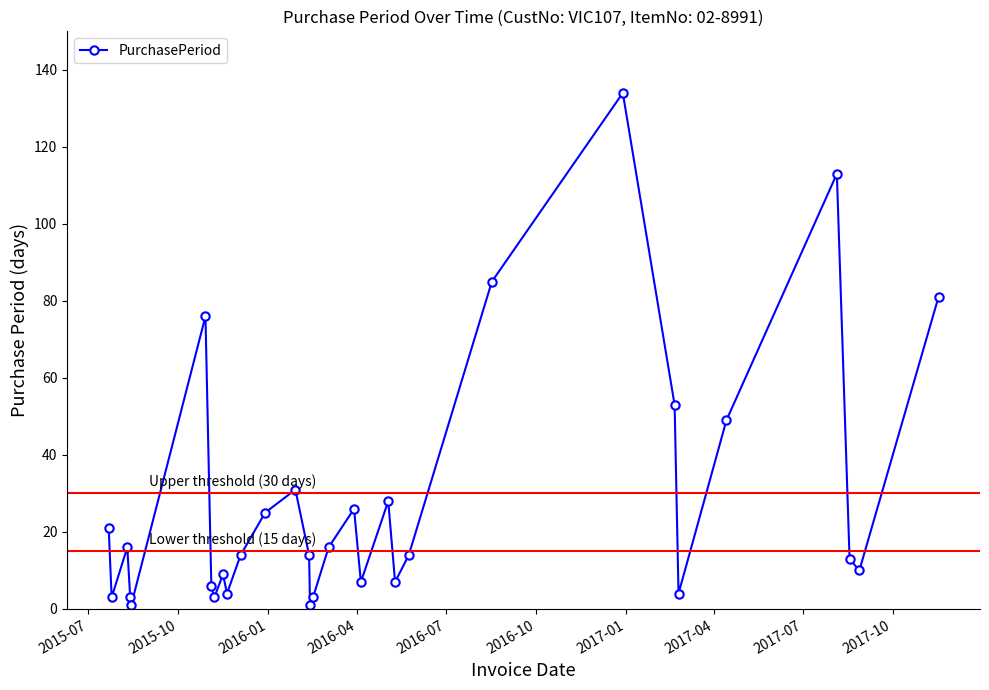

True or false: there are more than 1 points higher than both neighbors.

True